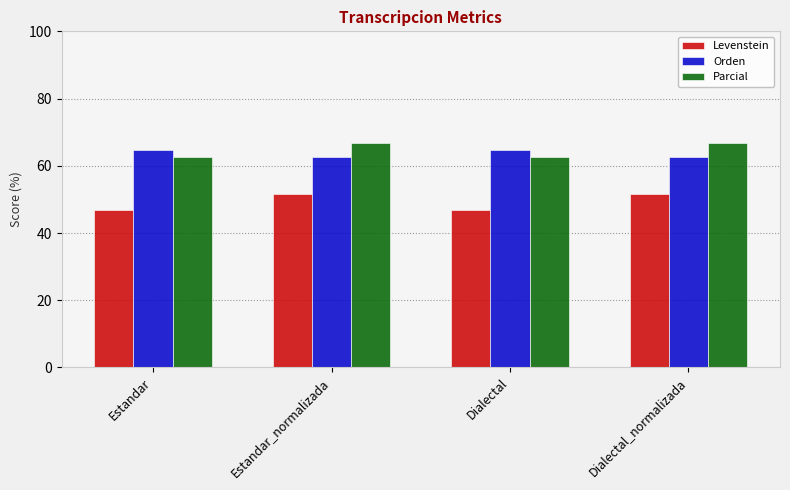

What value does the Parcial series have at Estandar_normalizada?

66.7